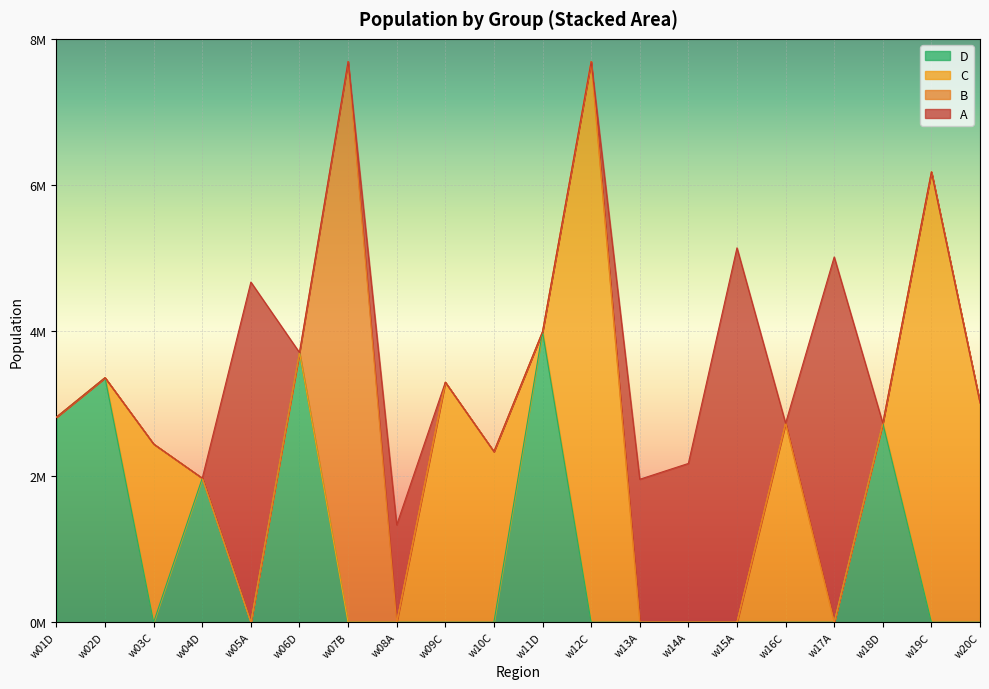

In B, how many points are higher than both neighbors (excluding endpoints)?

1